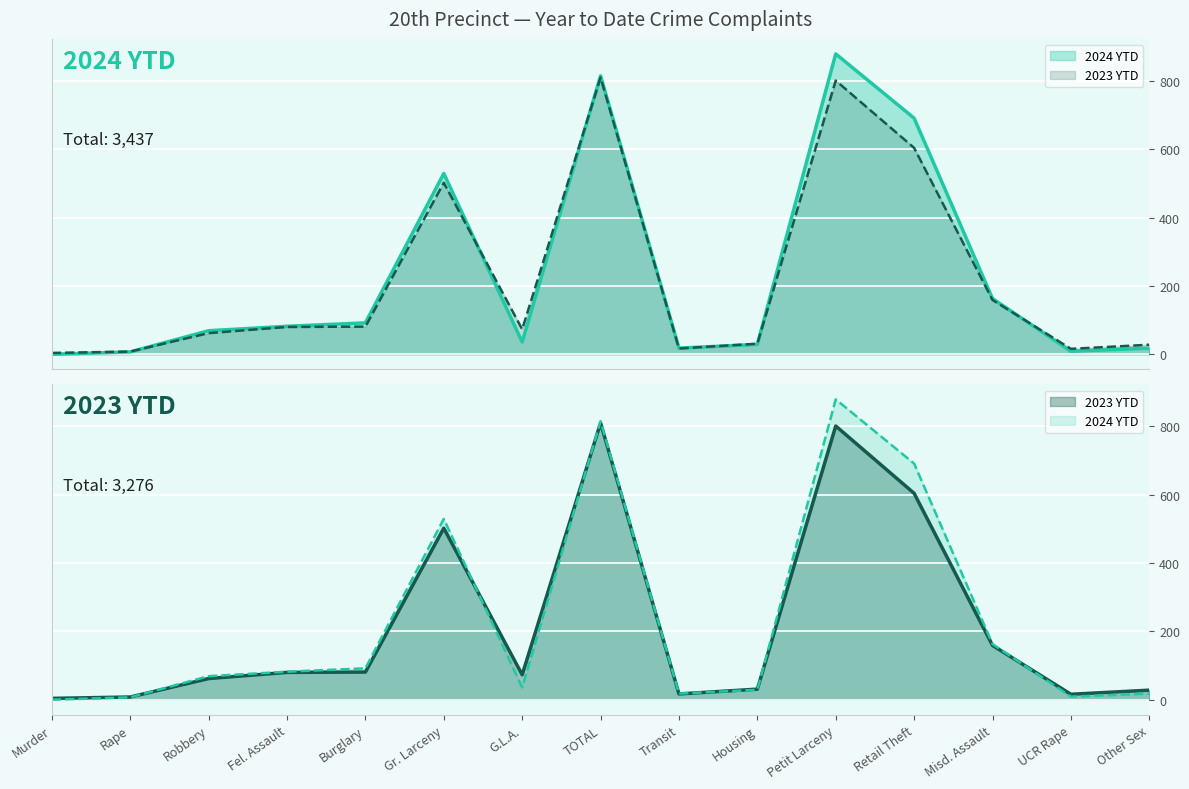

The 2023 YTD series shows 89 at Robbery. True or false?

False